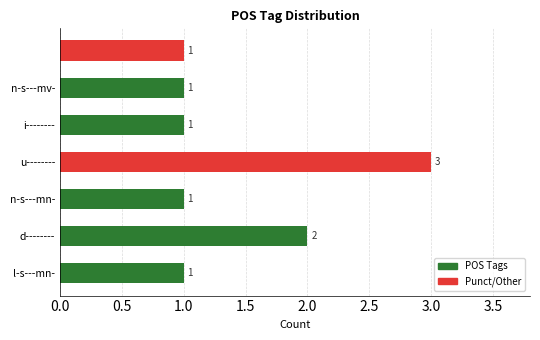

What is the maximum value shown in the chart?

3